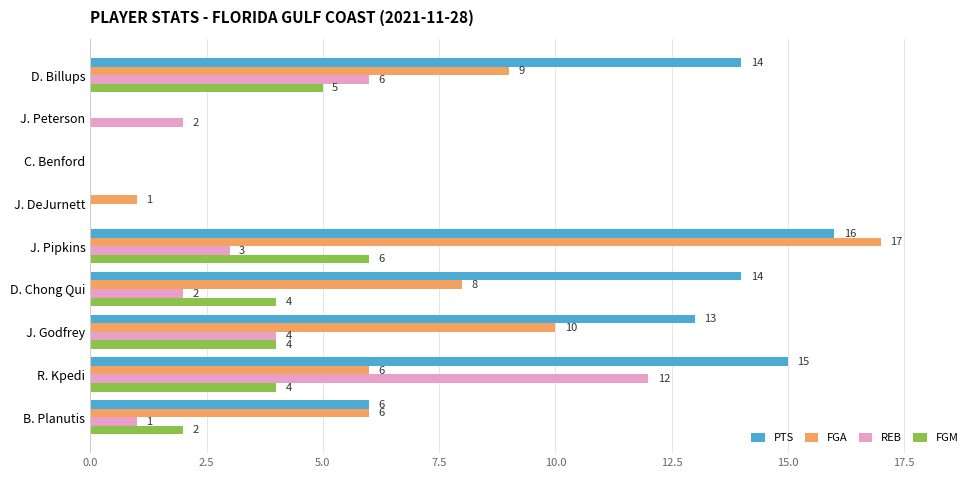

Which series has the largest range (max minus min)?

FGA